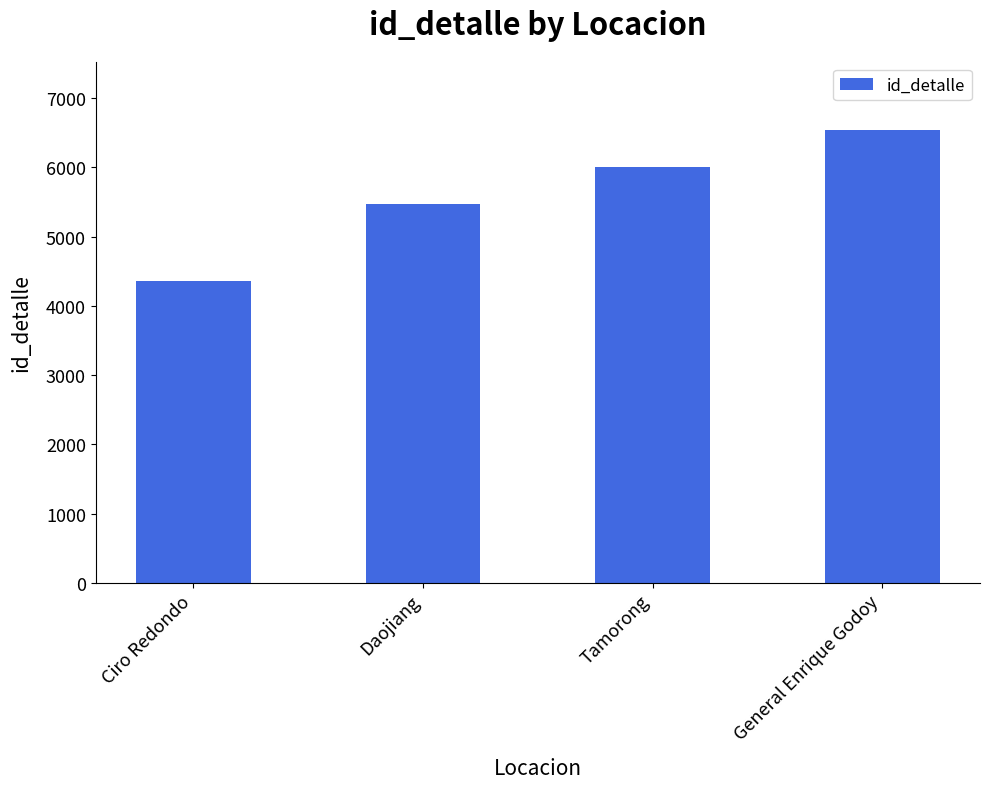

Which category has the lowest value across all series?

Ciro Redondo